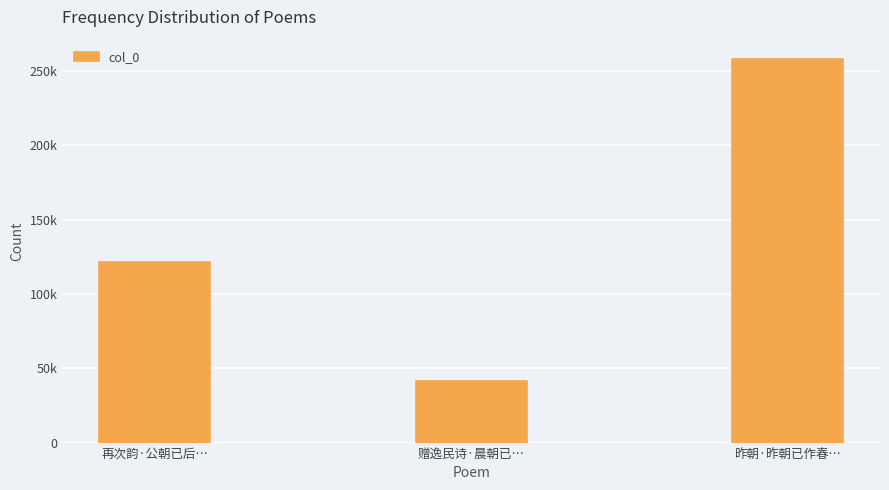

Does the chart contain stacked bars?

No